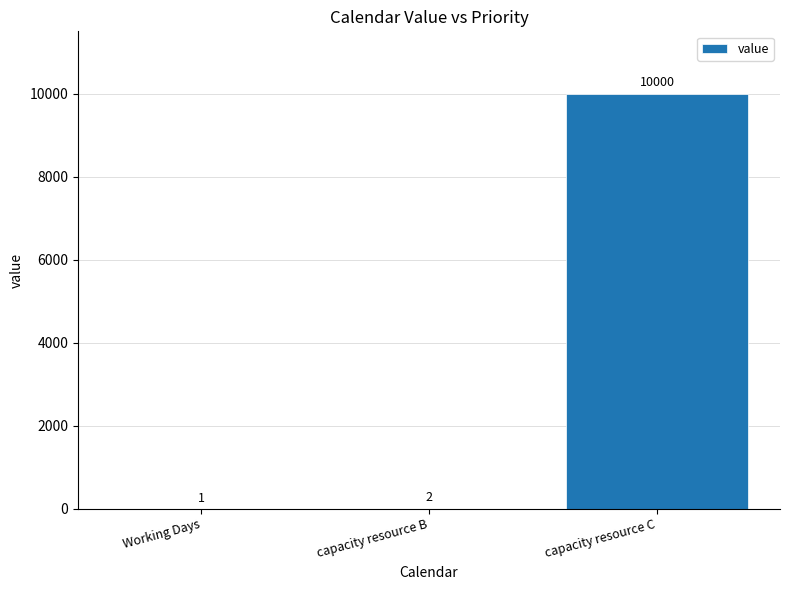

Approximately how many times larger is the value at Working Days compared to capacity resource B?

0.5